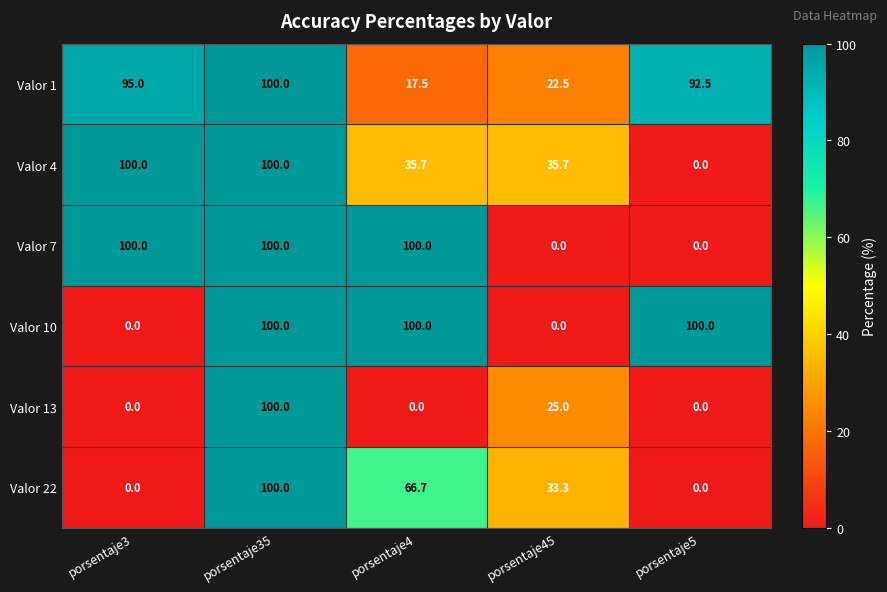

What is the maximum value shown in the chart?

100.0